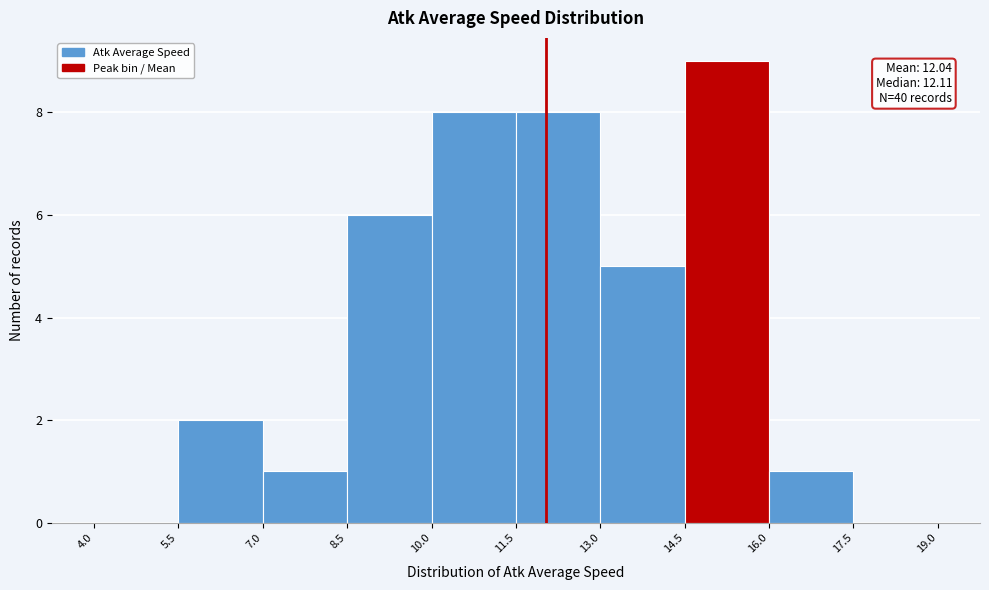

Over which range of the x-axis is the bar tallest?

14.5 to 16.0